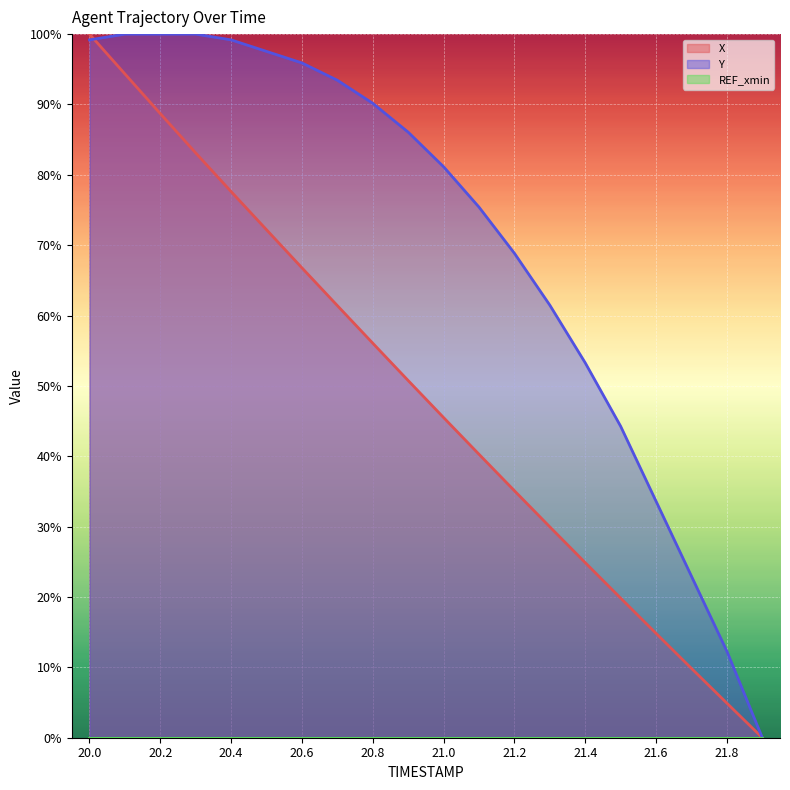

The value of X at 21.7 is 13.3. True or false?

False